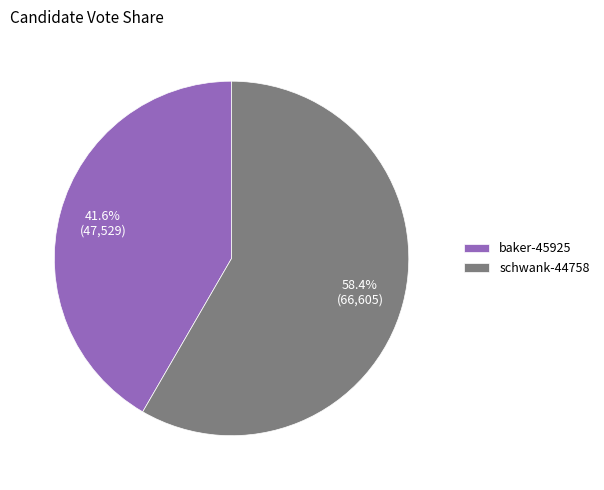

Which slice is the largest?

schwank-44758